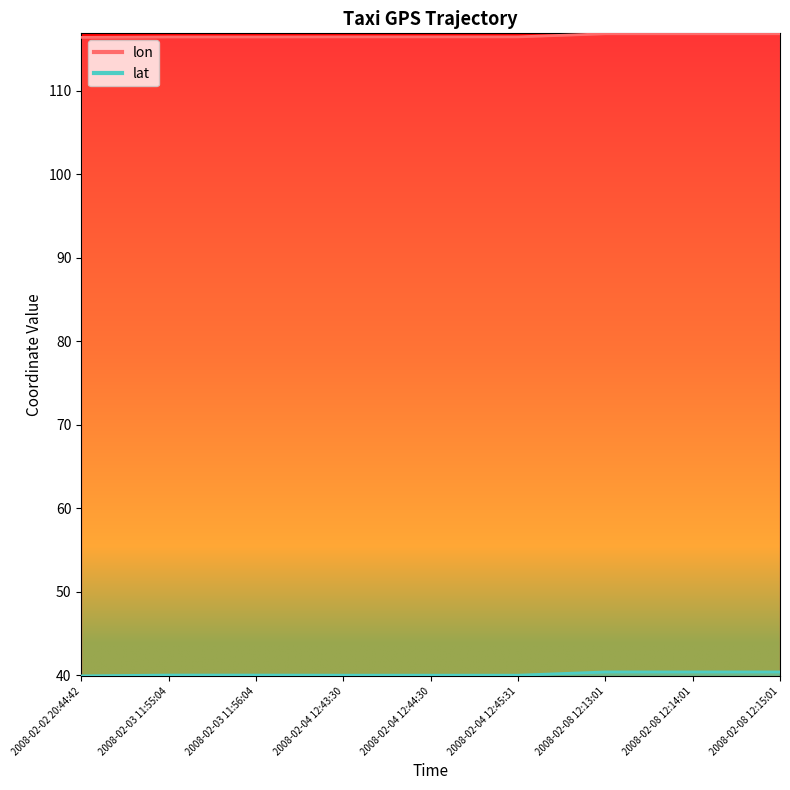

What position from the right is 2008-02-03 11:56:04?

7